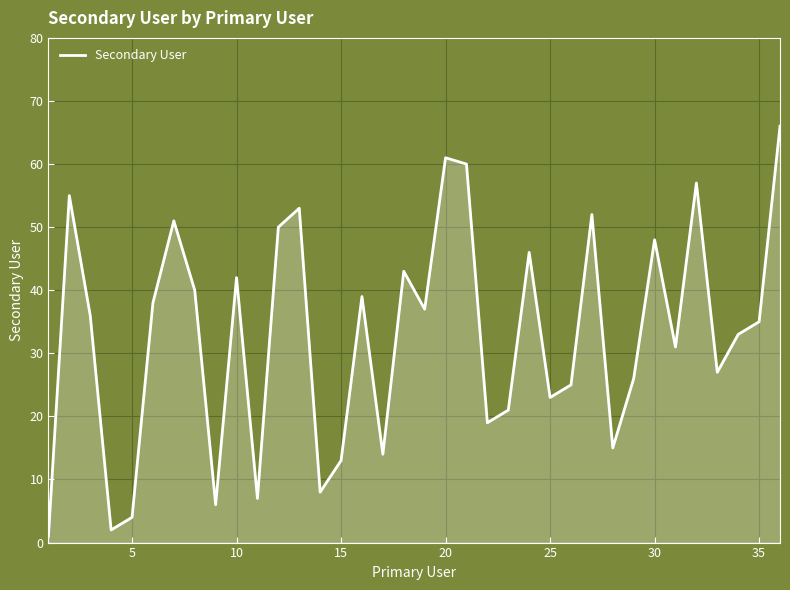

What is the greatest value displayed?

66